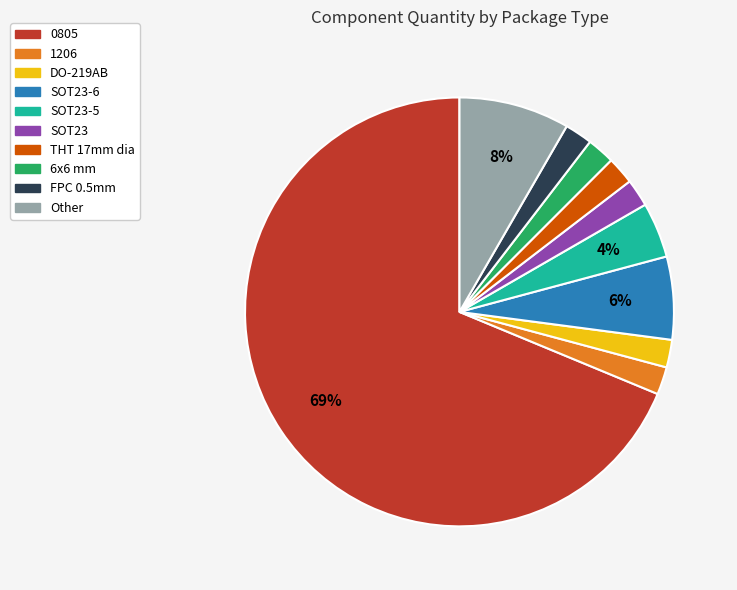

Which slice represents more than half of the pie?

0805